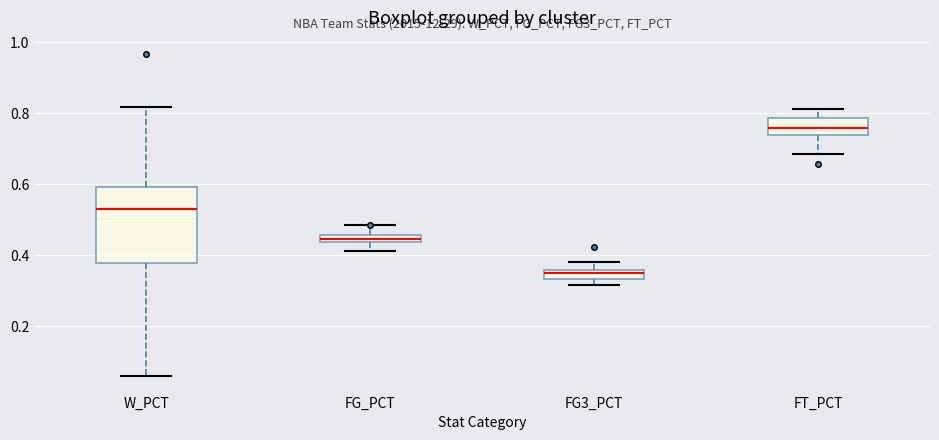

Where does the median line of the box for FT_PCT sit on the y-axis? The values are not printed on the chart, so give them approximately, as read against the axis.

0.76